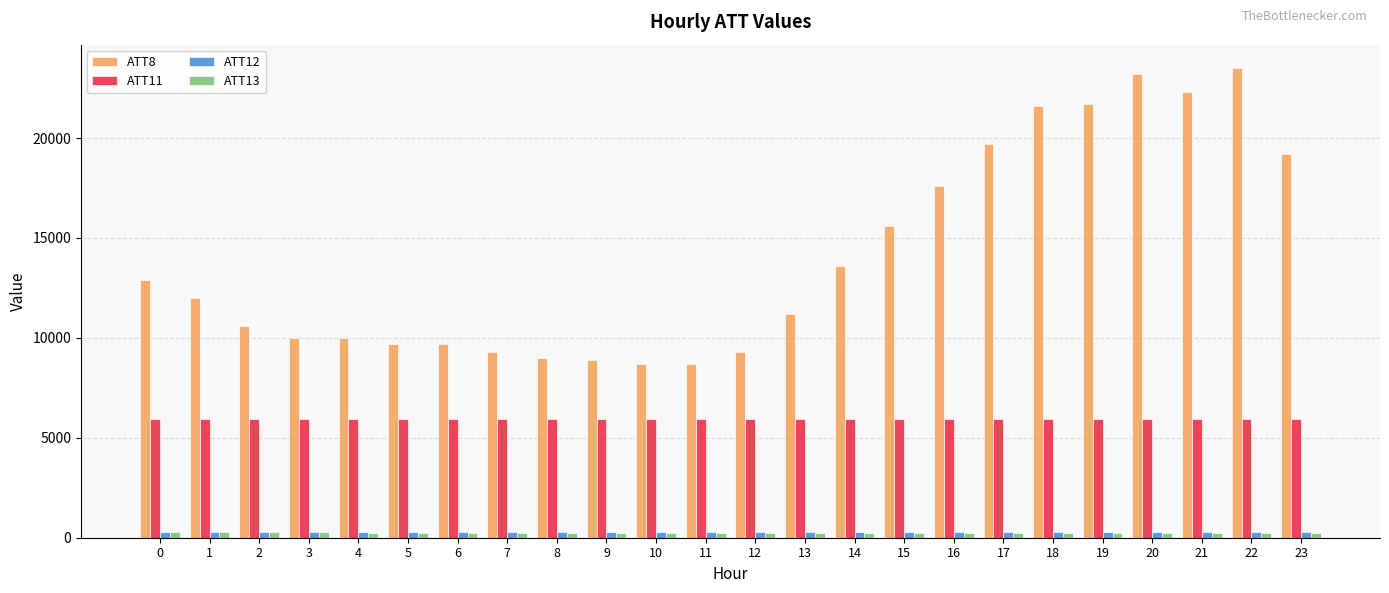

Is the value of ATT8 at 10 greater than the value of ATT12 at 19?

Yes